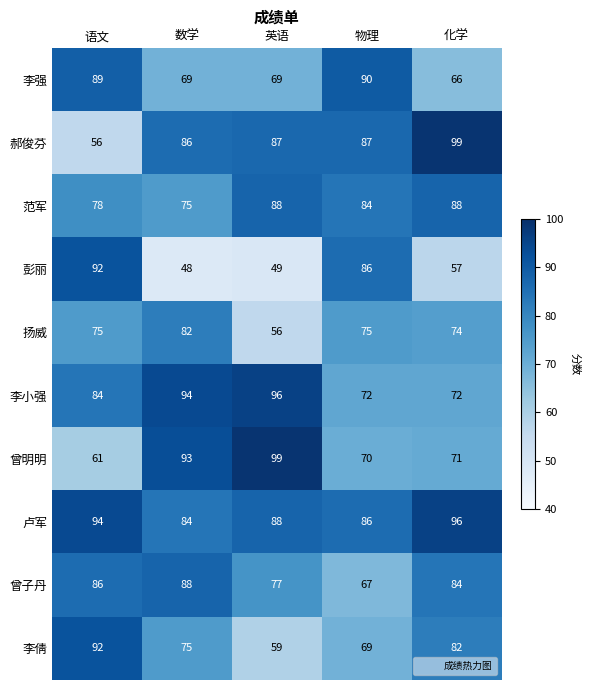

The value of 彭丽 at 语文 is 92. True or false?

True